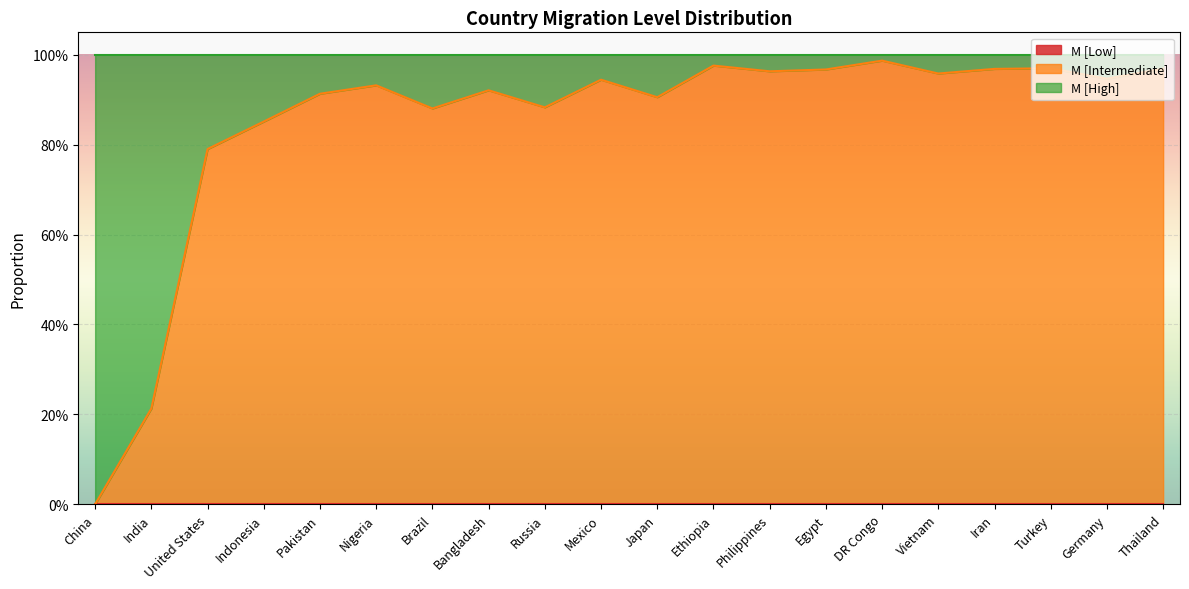

Which category has the highest value in the M [Intermediate] series?

DR Congo